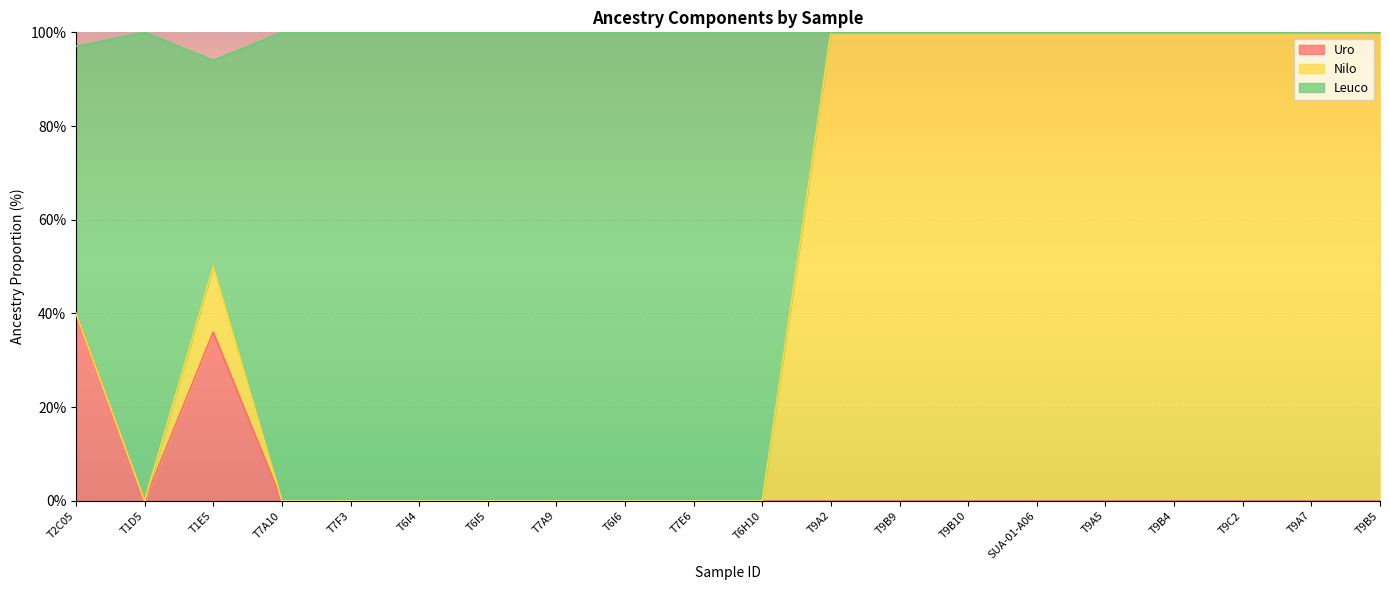

Which series has the largest range (max minus min)?

Leuco